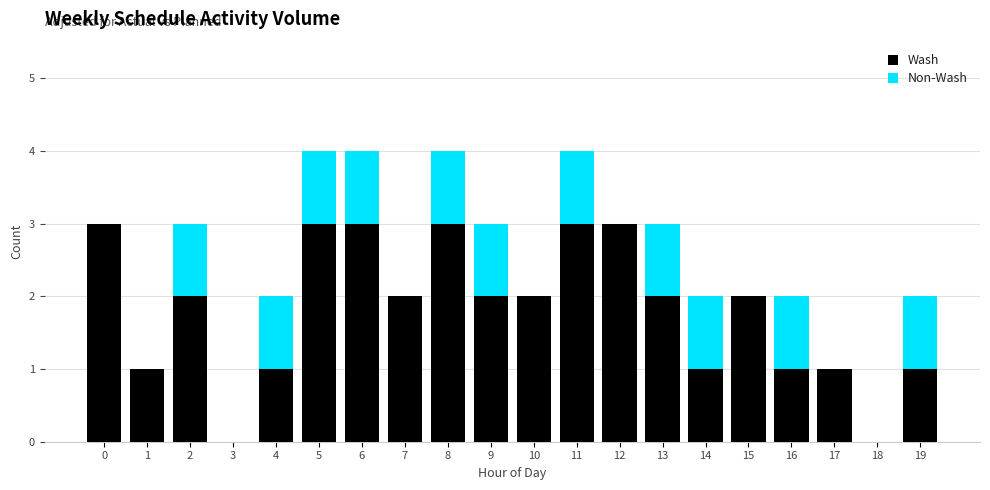

What is the highest value of the Wash series?

3